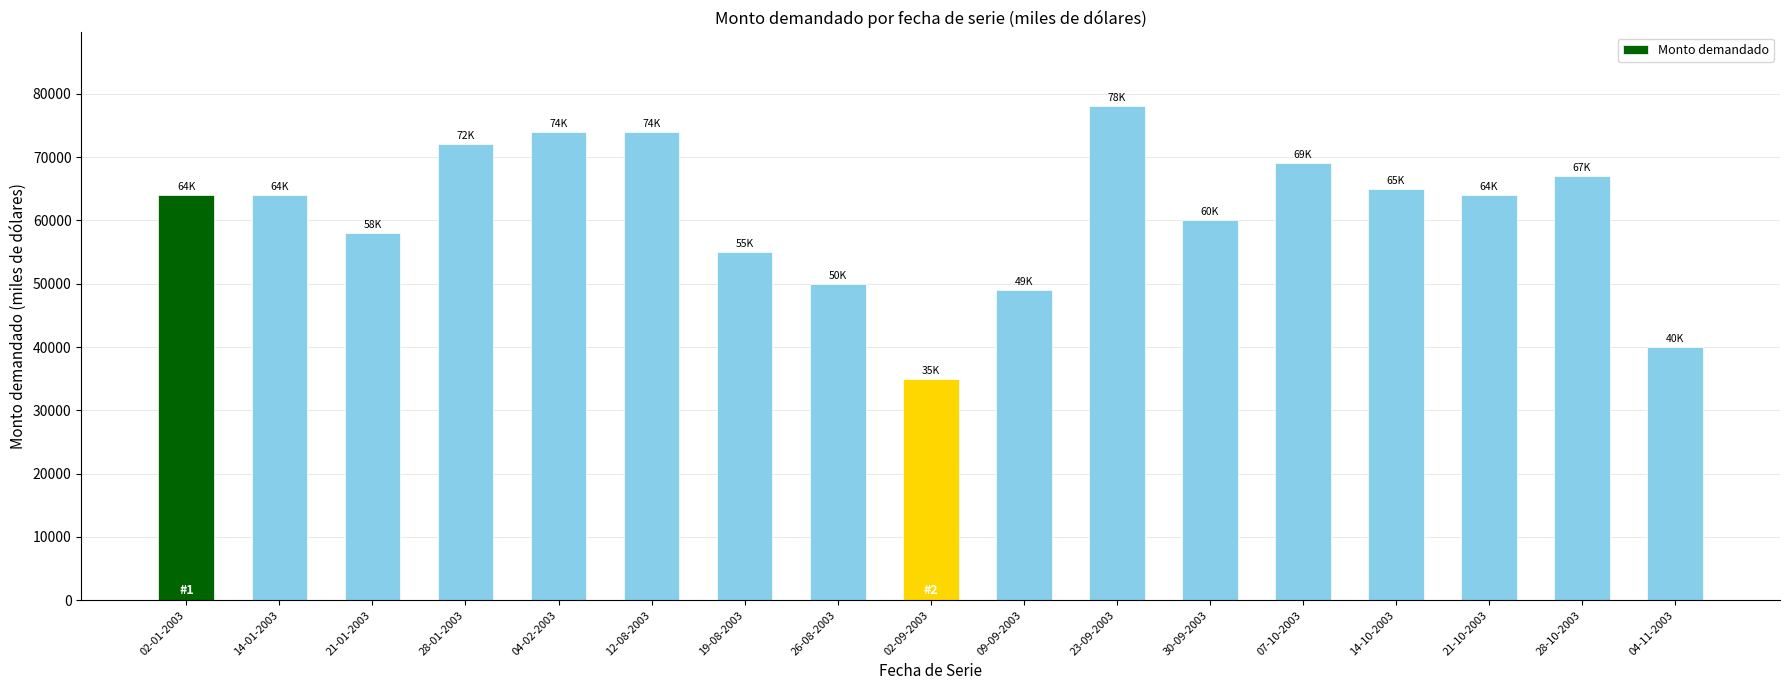

Approximately how many times larger is the value at 04-11-2003 compared to 19-08-2003?

0.7